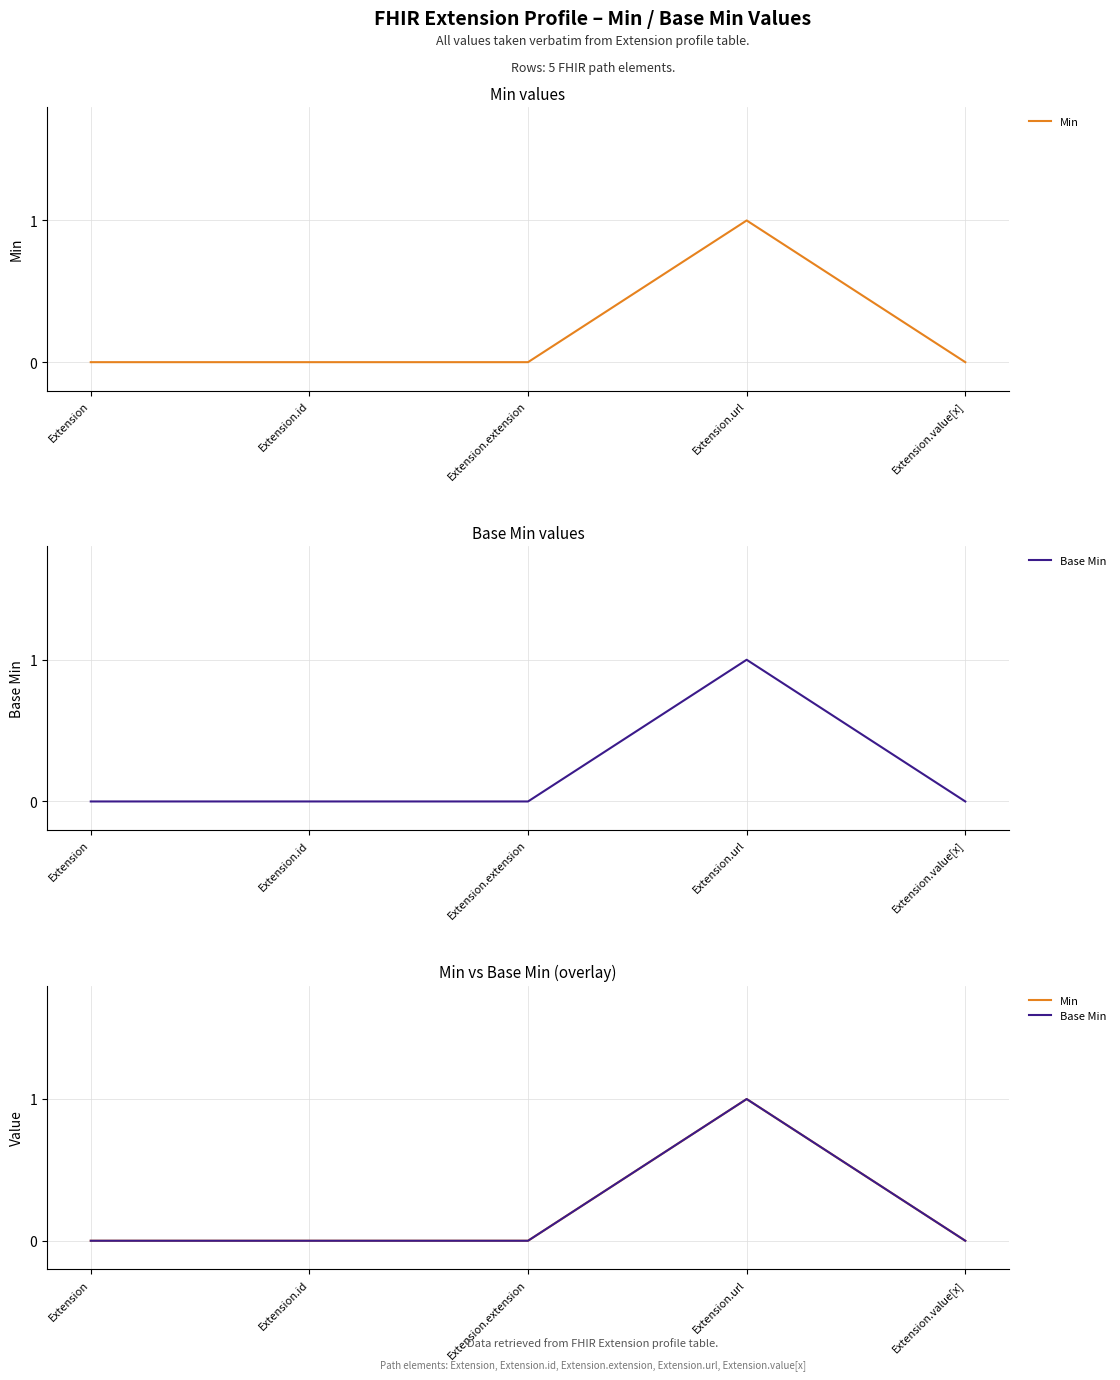

True or false: Min has more than 0 interior local peaks.

True